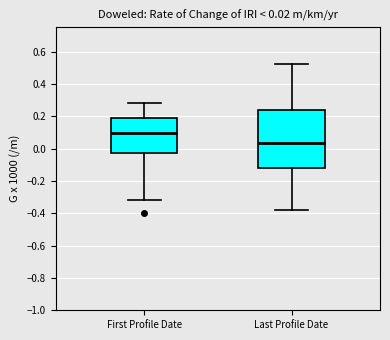

Which box is the tallest, from its lower edge to its upper edge?

Last Profile Date